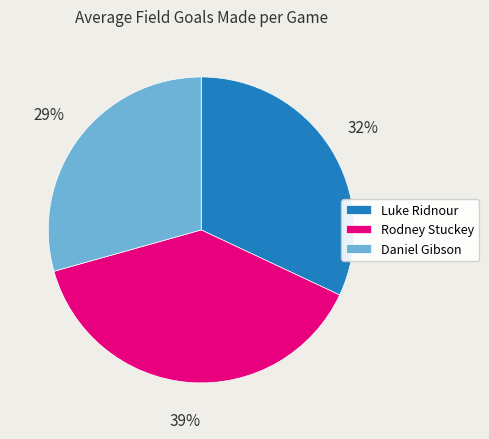

To the nearest percent, what is the combined percentage of Daniel Gibson and Luke Ridnour?

61%